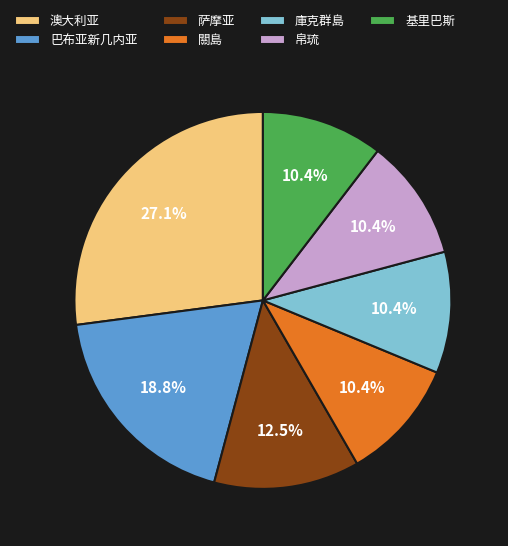

Is there any slice that represents more than half of the pie?

No